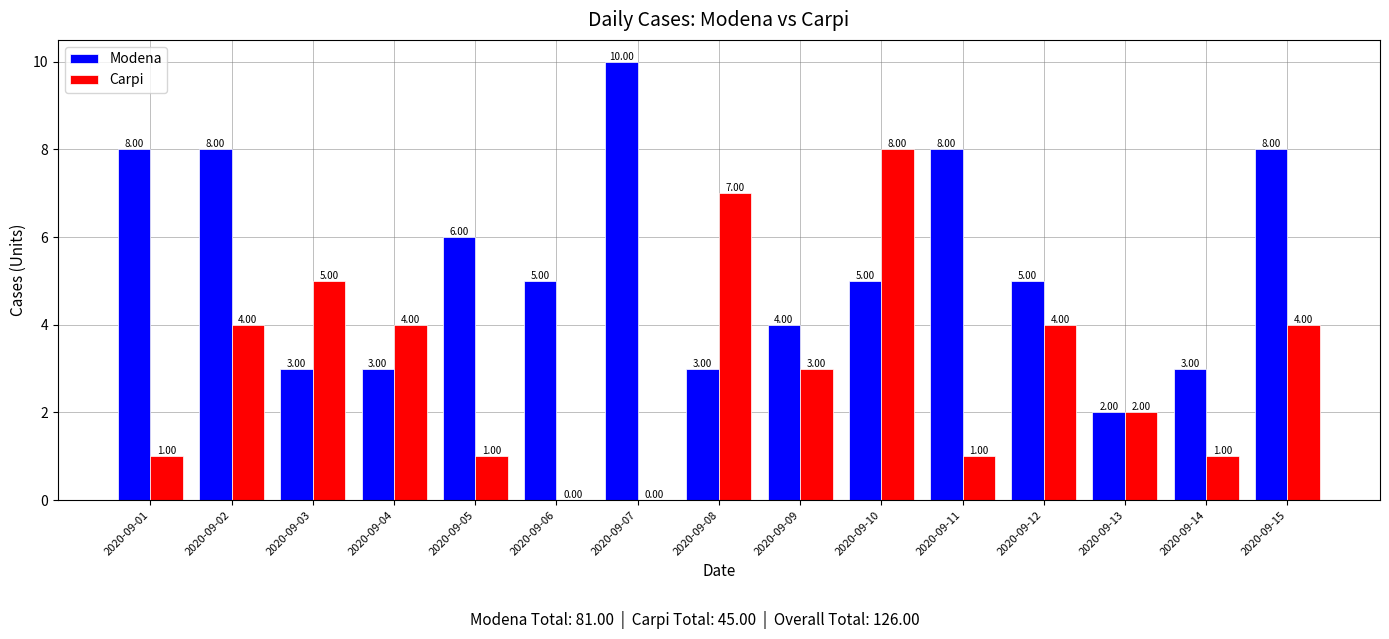

Which series changed the most between 2020-09-07 and 2020-09-13?

Modena